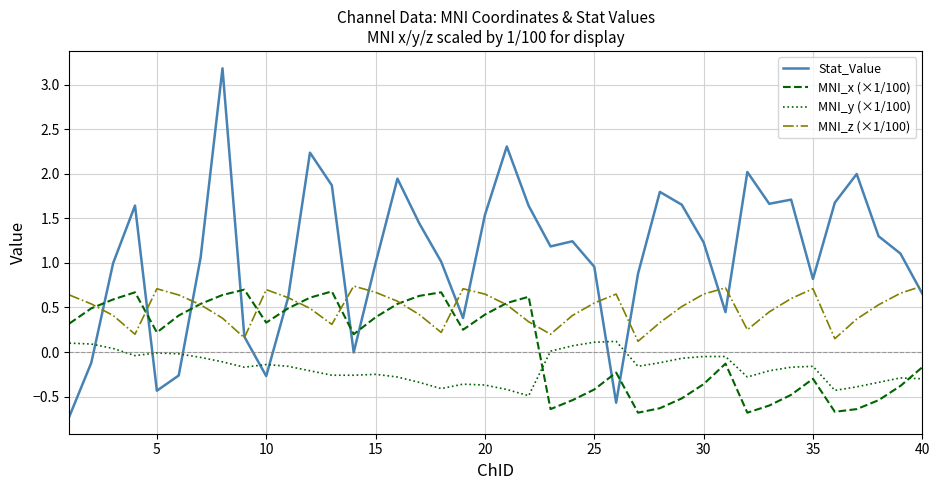

Which series has the largest range (max minus min)?

Stat_Value